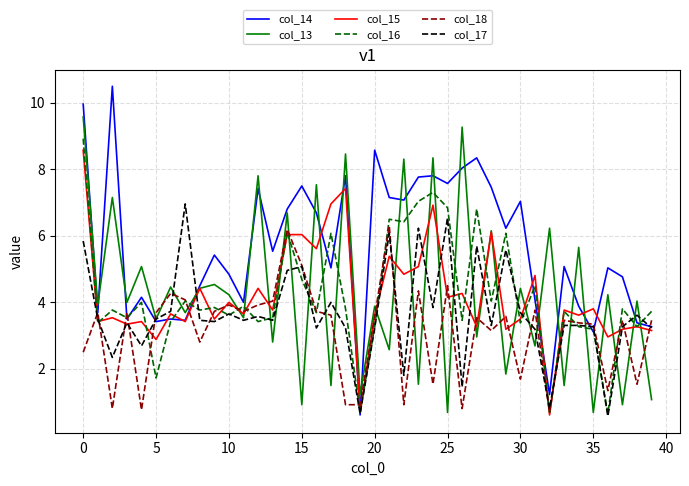

Does the chart display data point markers on the line(s)?

No